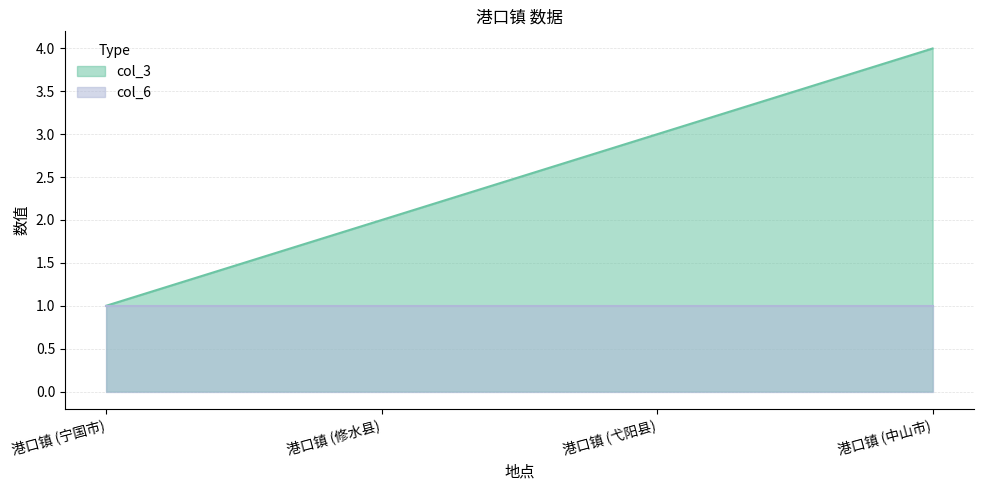

What is the label of the 2nd point from the left?

港口镇 (修水县)